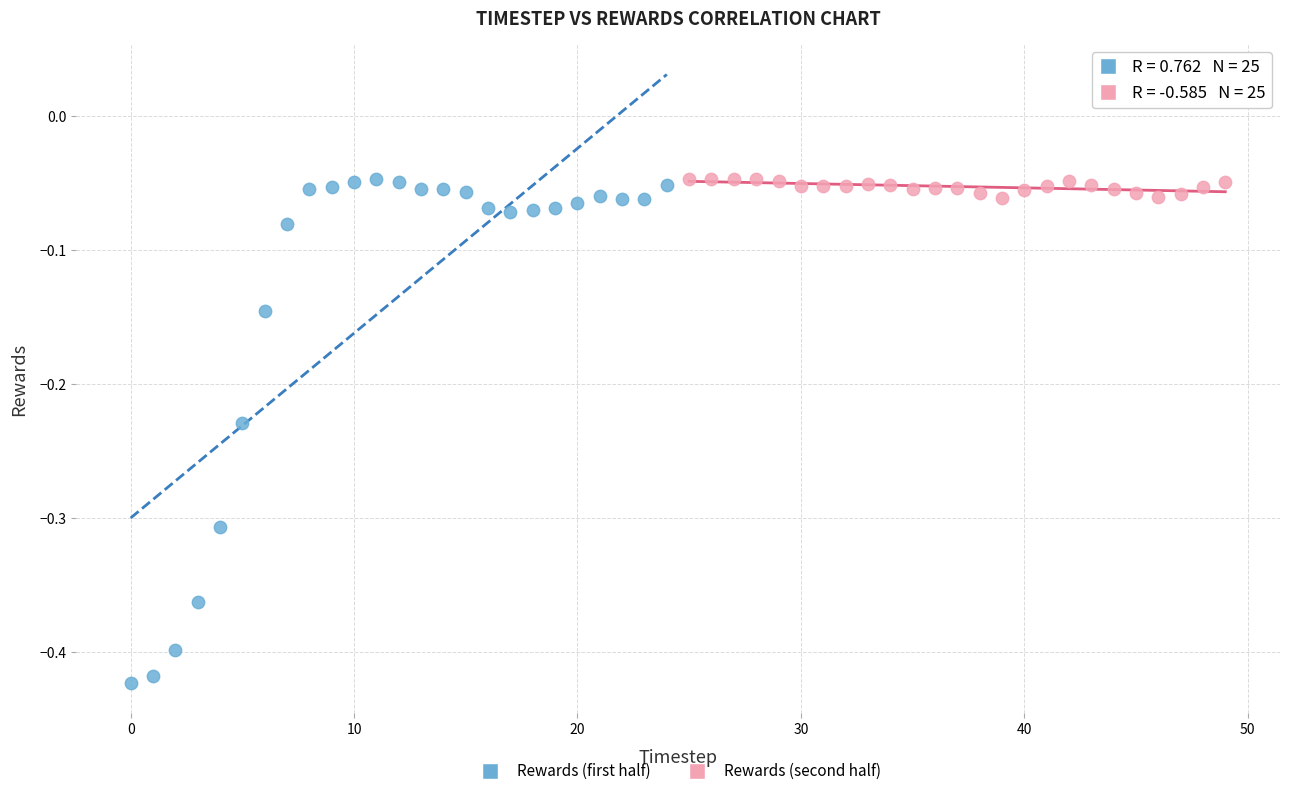

What are all the series names shown in the legend?

Rewards (first half), Rewards (second half)